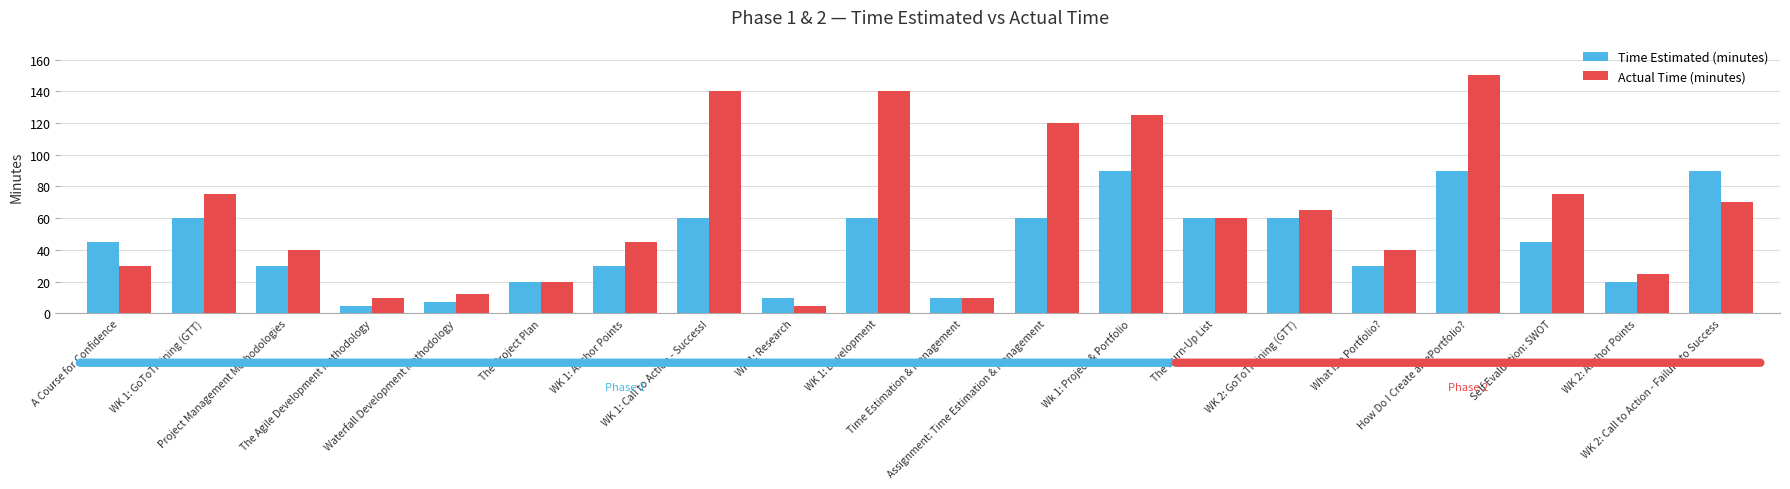

Which series has the largest total across all categories?

Actual Time (minutes)